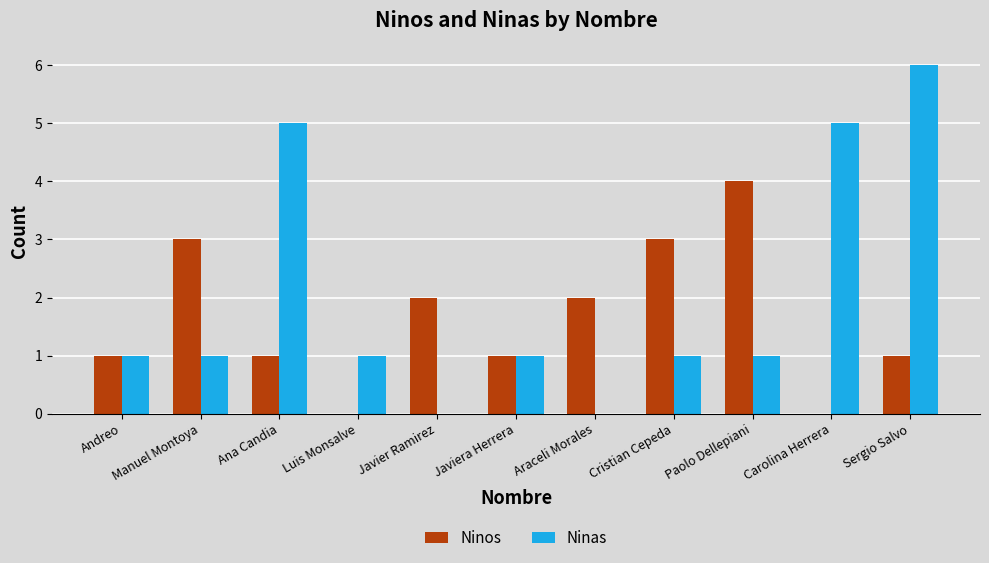

What is the sum of all Ninas values?

22